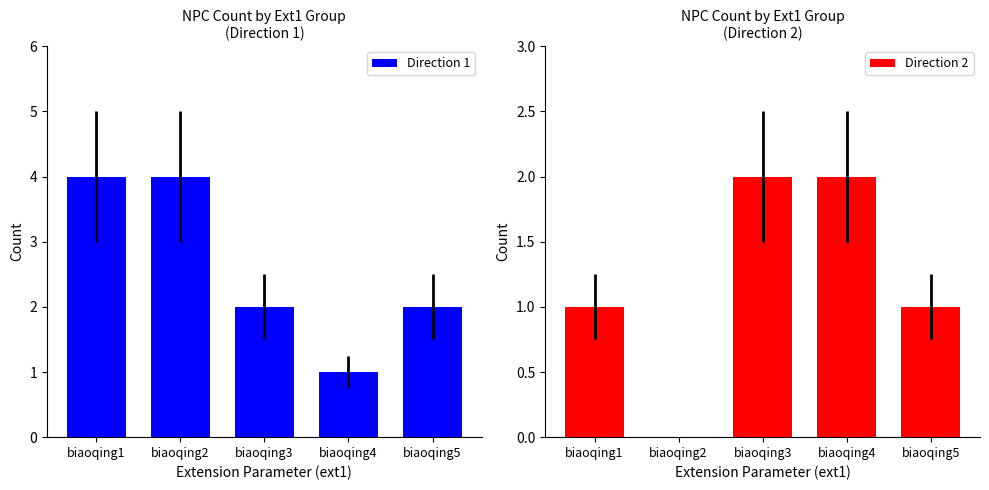

Reading left to right, list all the values displayed in this chart.

Direction 1: 4	4	2	1	2
Direction 2: 1	0	2	2	1